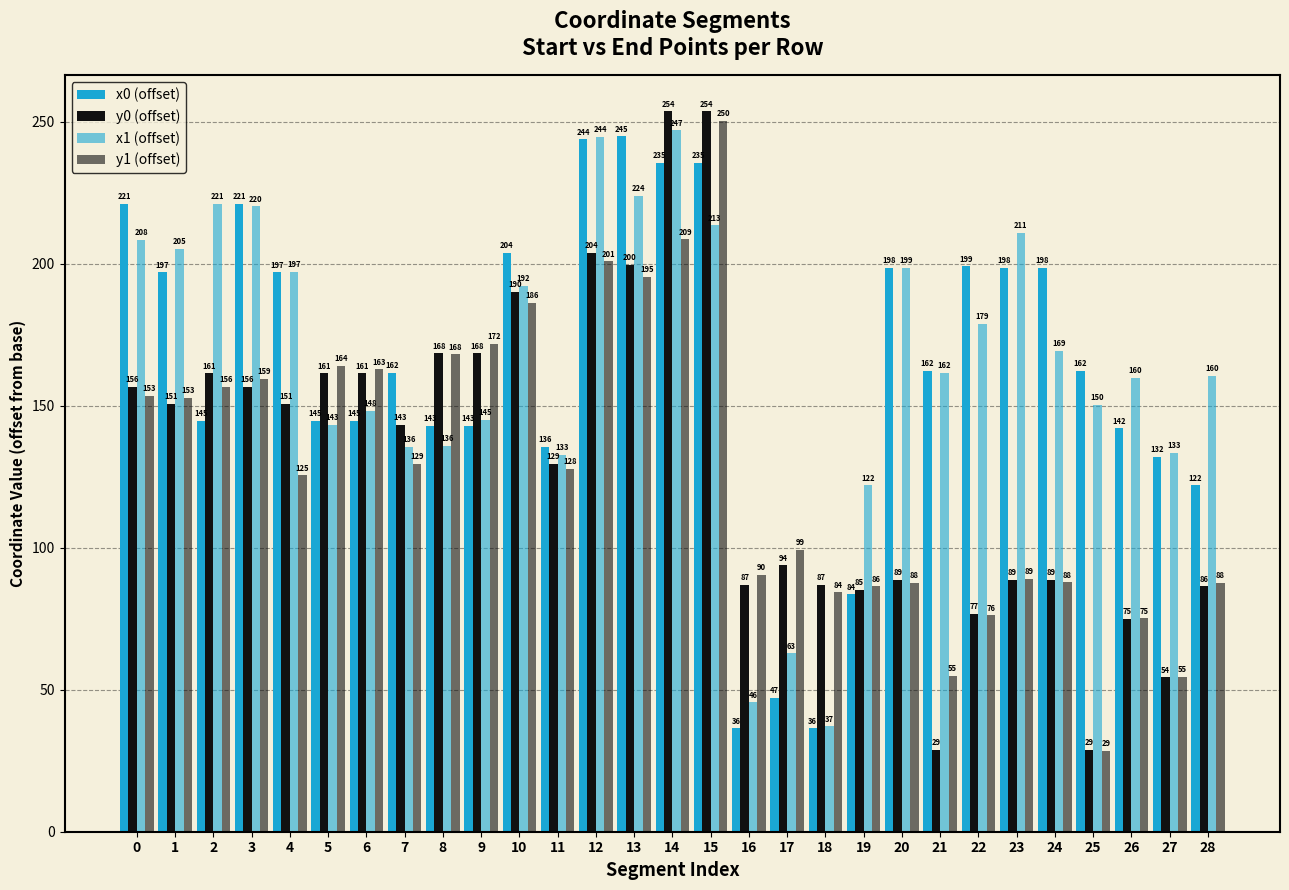

How many distinct data groups are displayed?

4